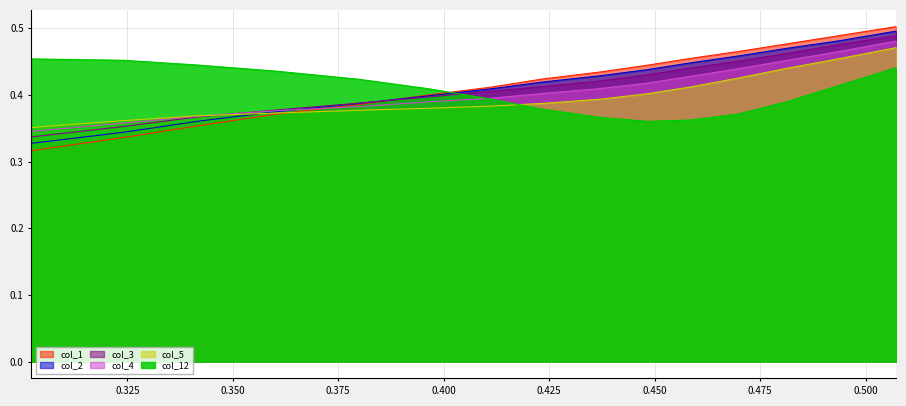

Which series has the widest spread of values?

col_1